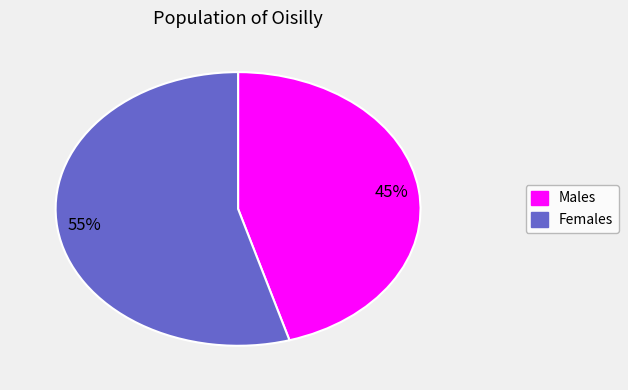

To the nearest percent, what is the combined percentage of Males and Females?

100%